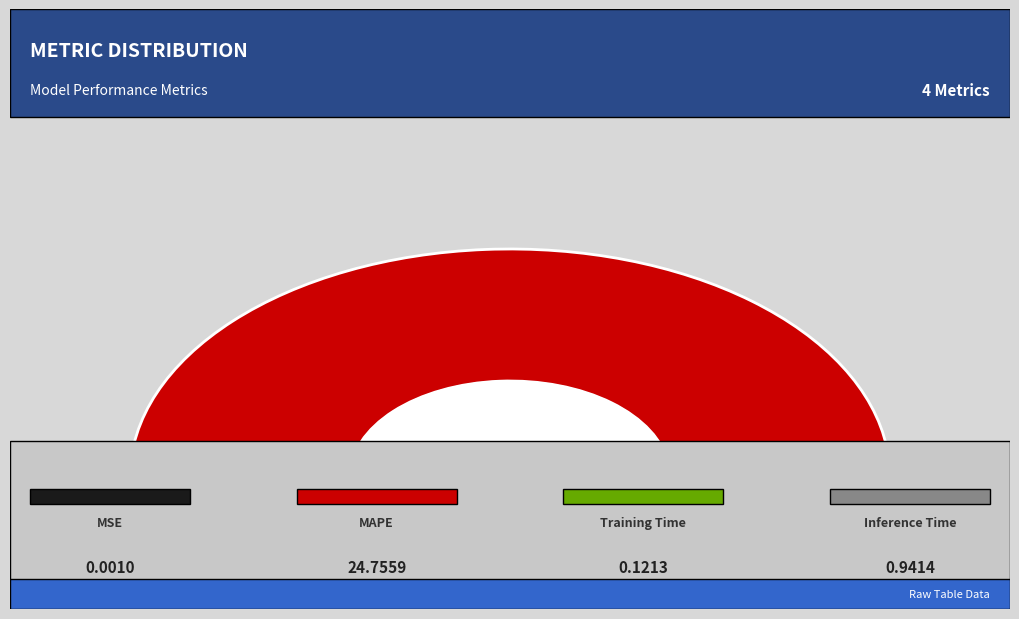

True or false: Training Time accounts for 0% of the total.

True